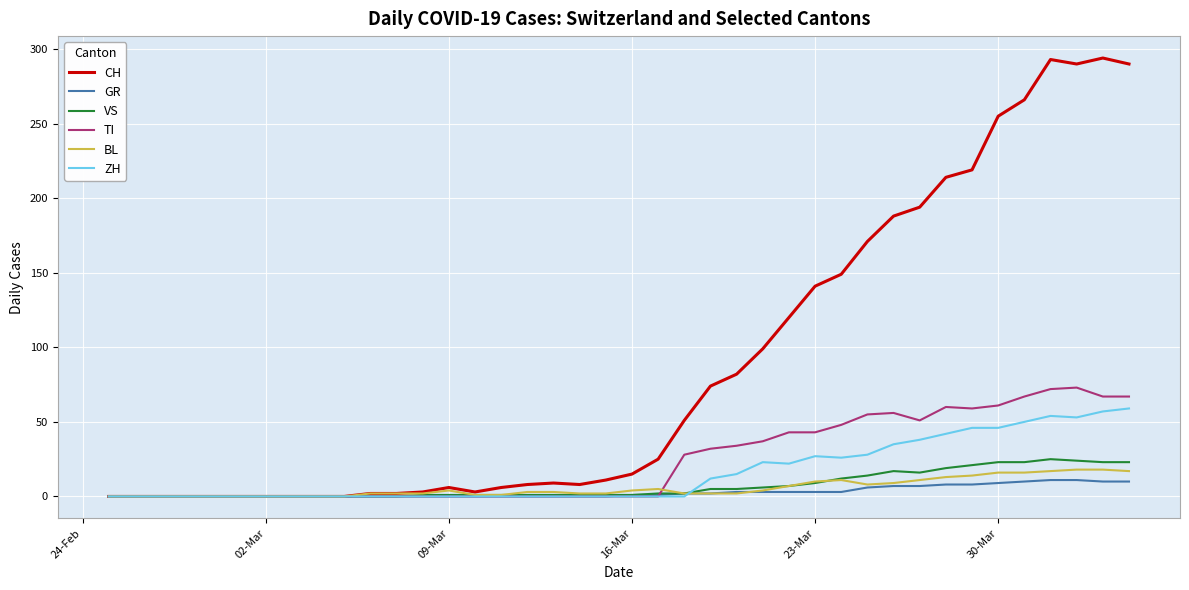

Which series has the largest range (max minus min)?

CH